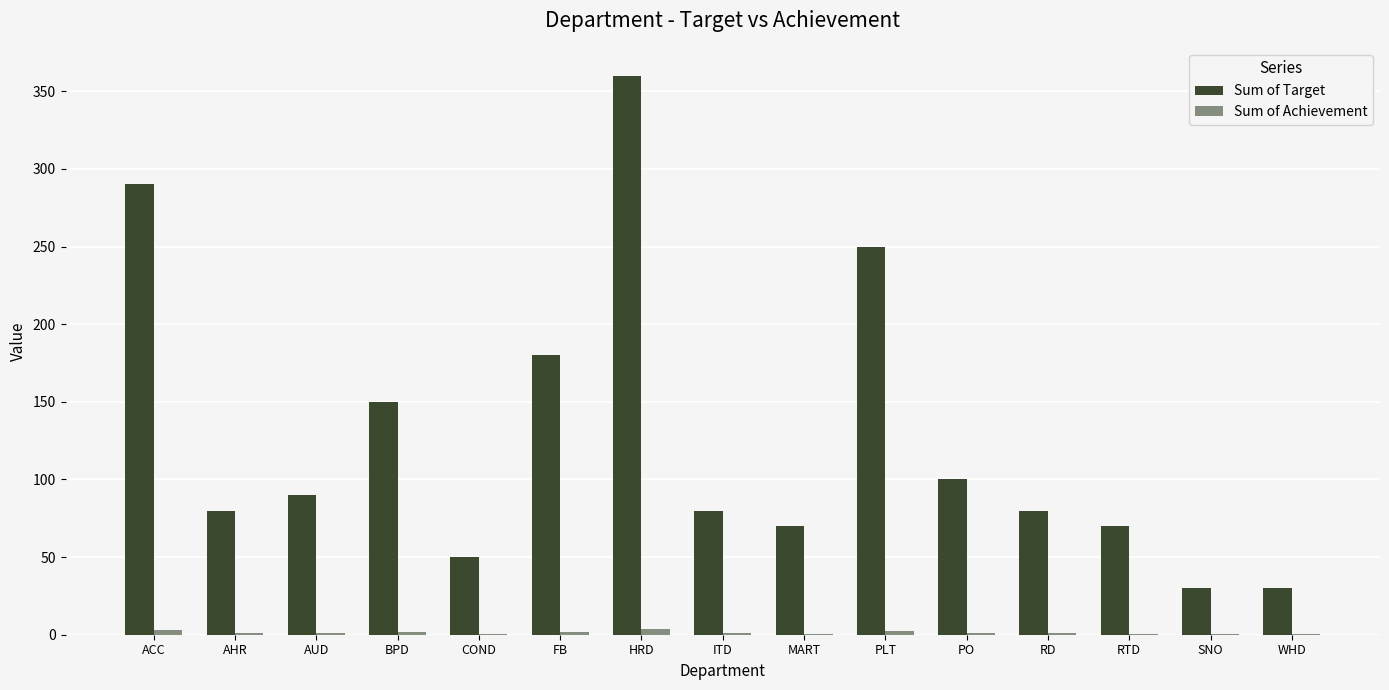

The value of Sum of Target at AUD is 90.0. True or false?

True